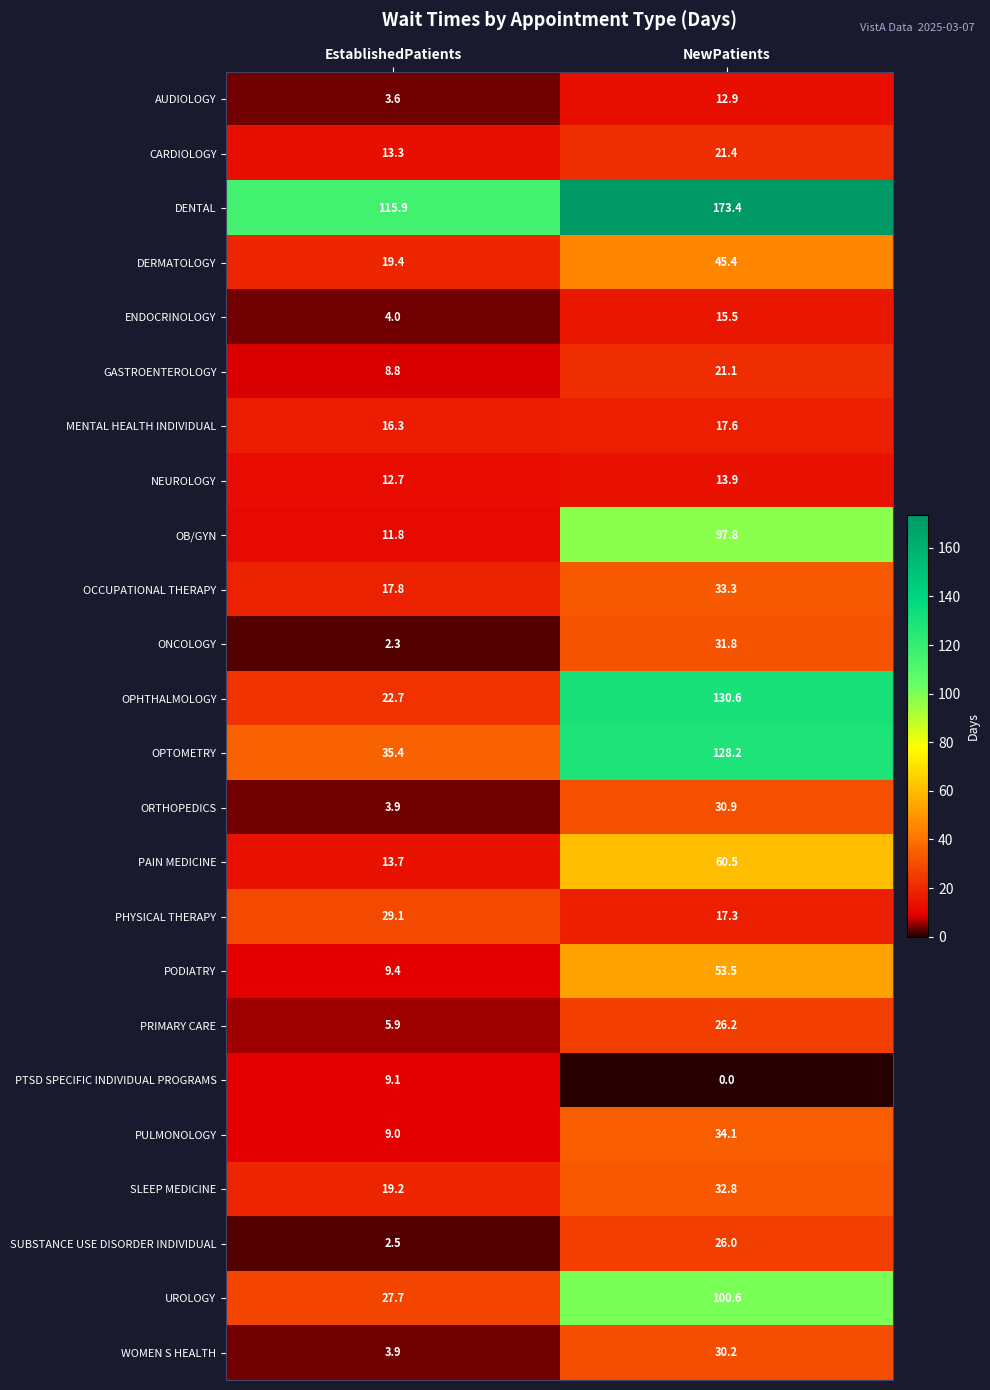

How many data points does each series have?

2